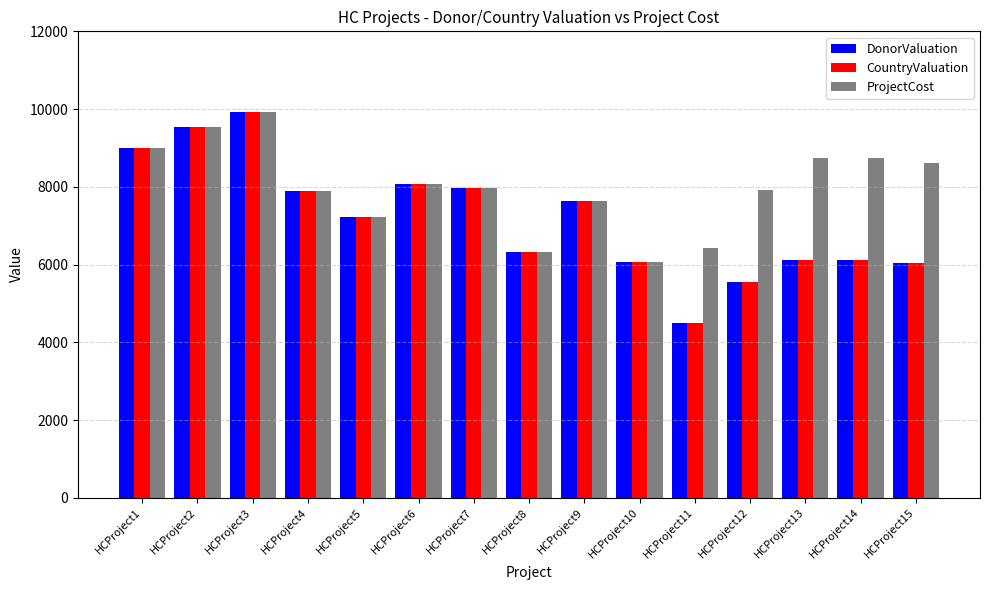

How many bars are there in each group?

3